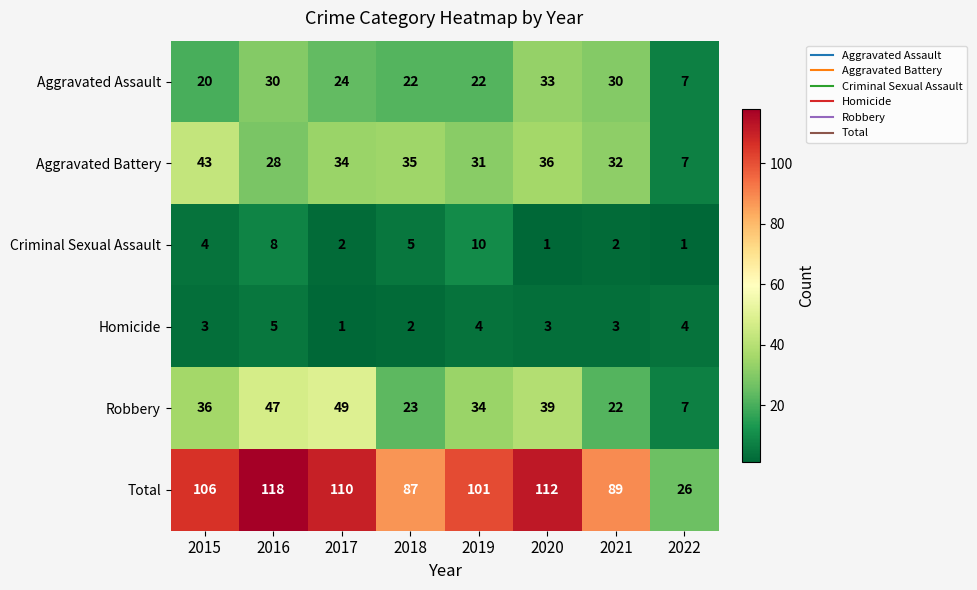

Rank the series by their maximum value, from lowest to highest.

Homicide, Criminal Sexual Assault, Aggravated Assault, Aggravated Battery, Robbery, Total